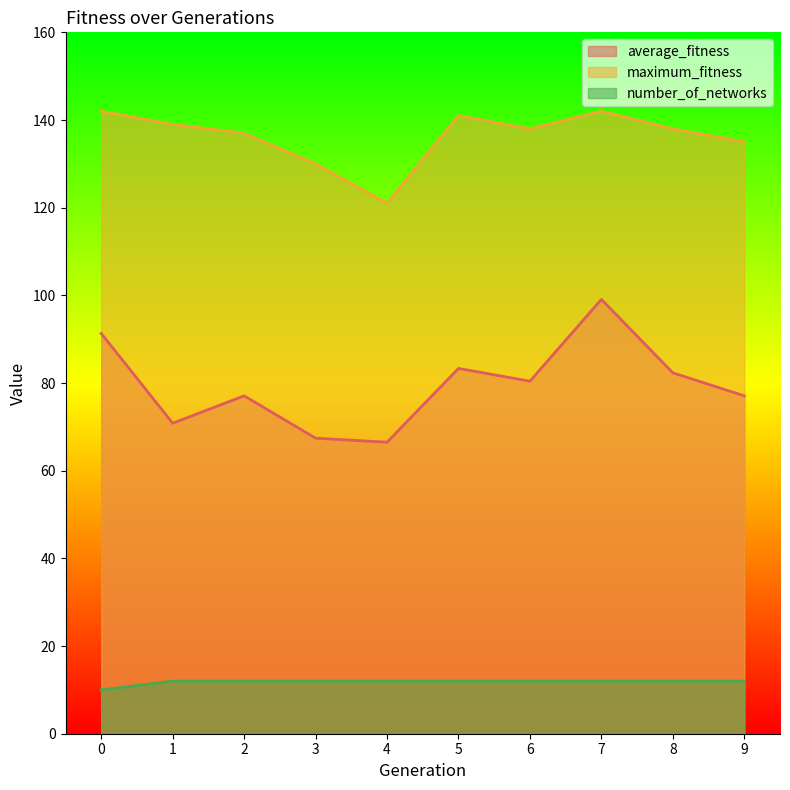

What are all the series names shown in the legend?

average_fitness, maximum_fitness, number_of_networks